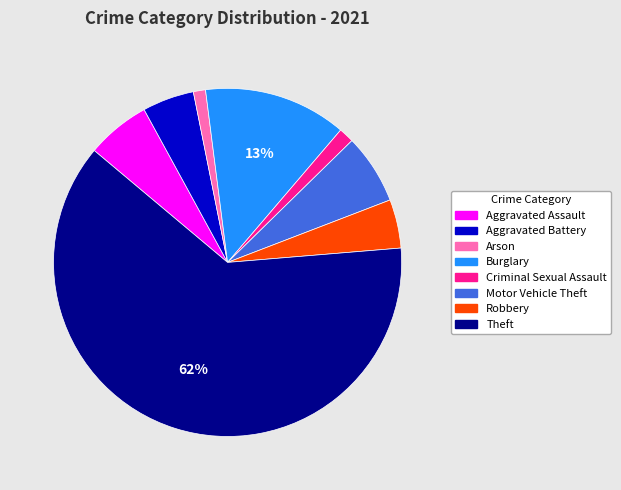

How many segments does this pie chart have?

8